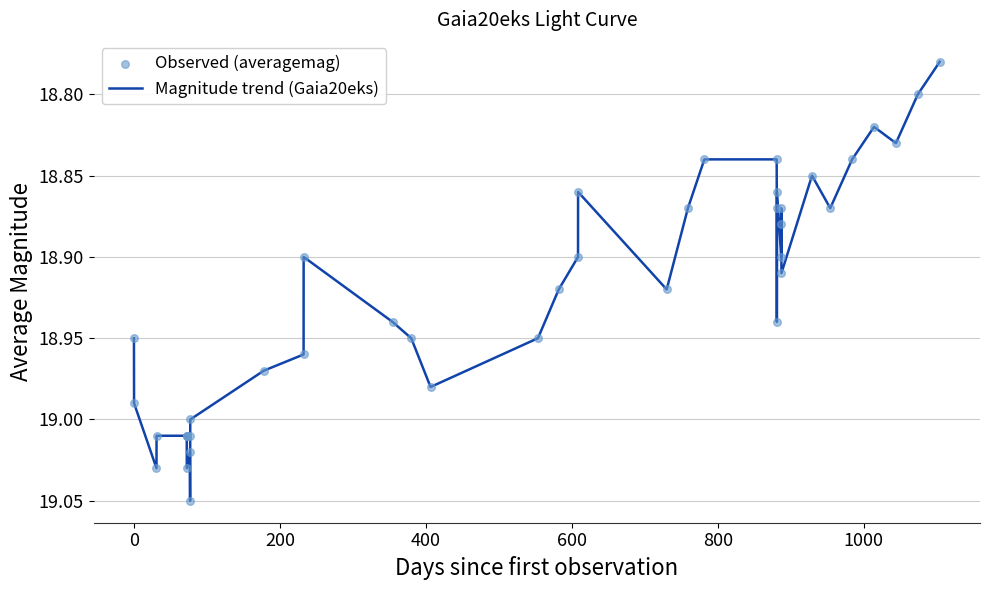

What is the difference between the maximum and minimum values?

0.3